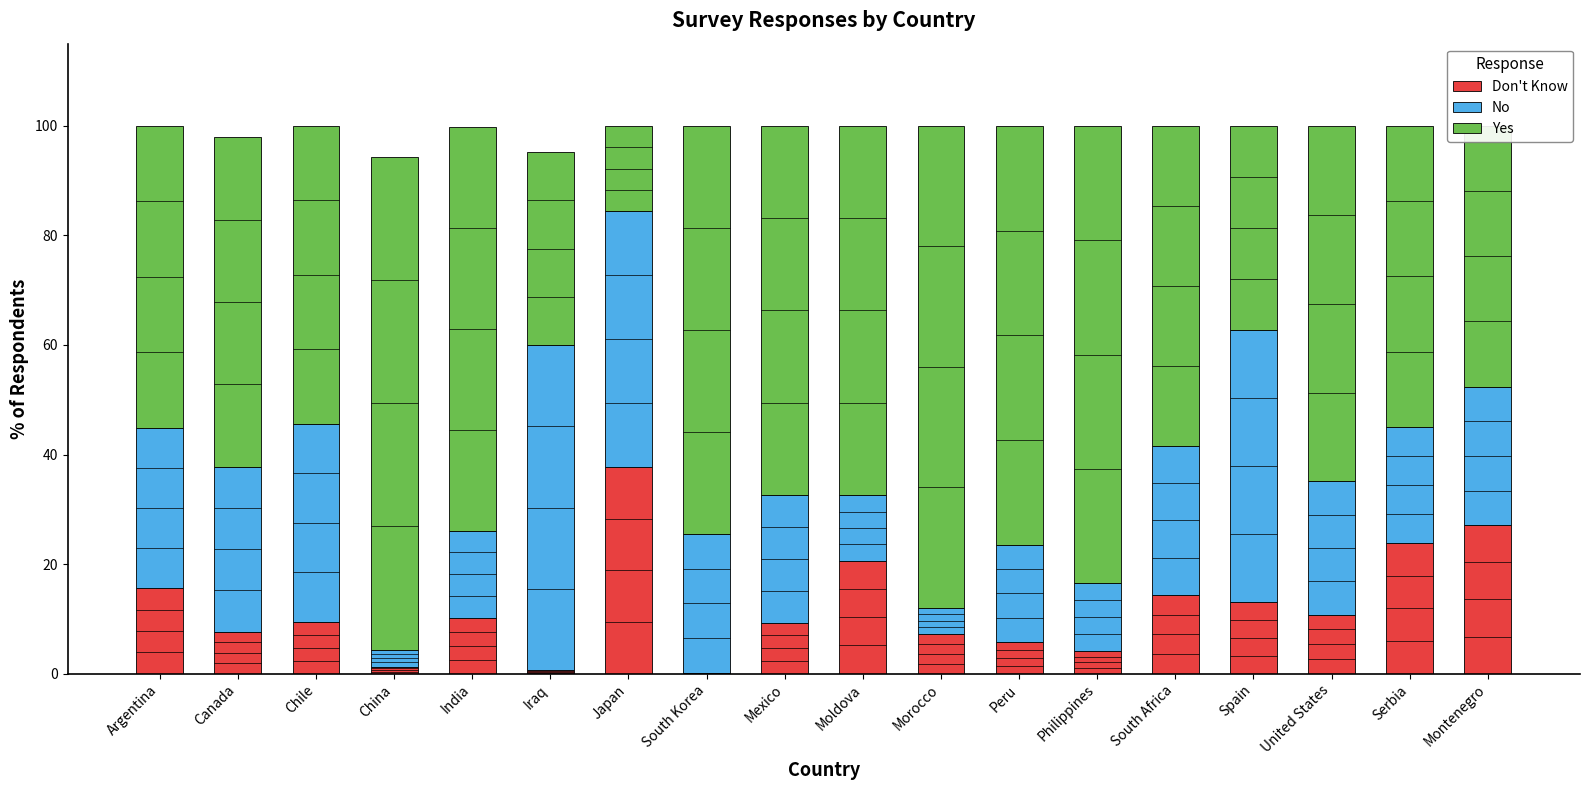

What is the total value across all series at Spain?

100.0